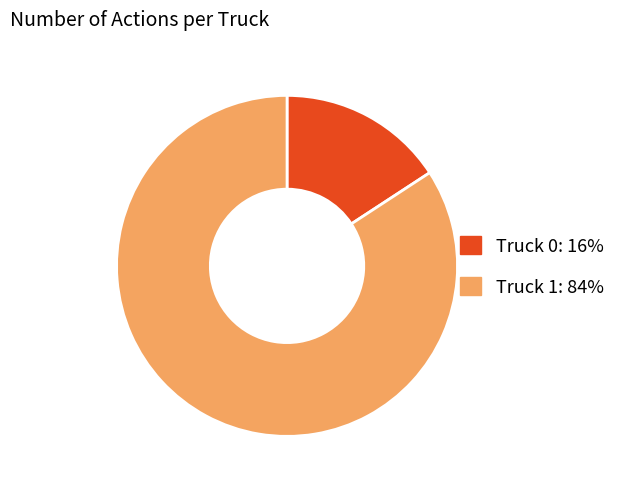

What is the ratio of the value at Truck 1 to the value at Truck 0?

5.3